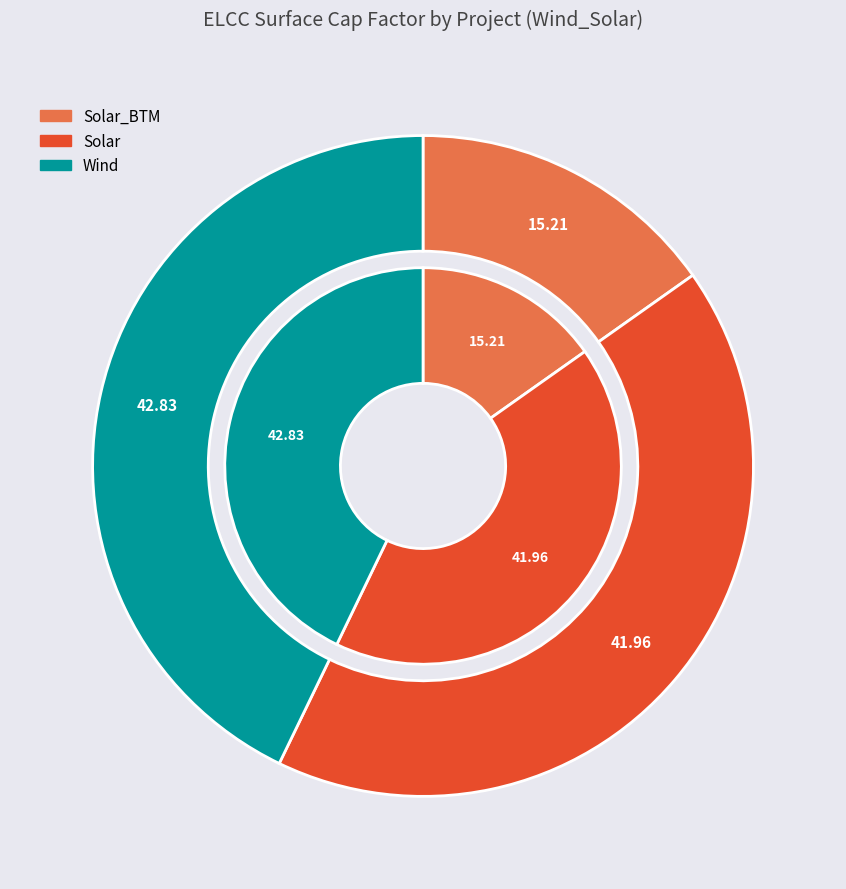

Is it true that Solar is 42% of the pie?

True